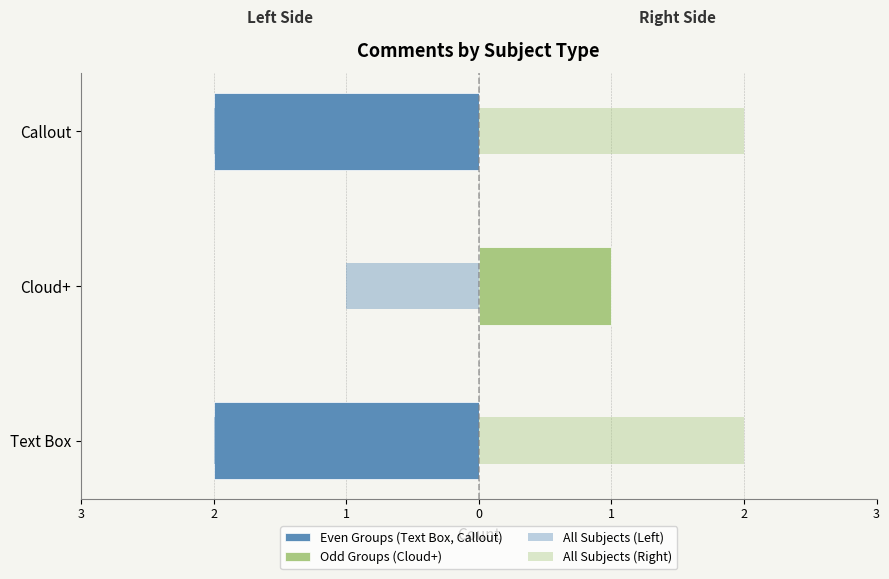

The value of Even Groups (Text Box, Callout) at Callout is -2. True or false?

True